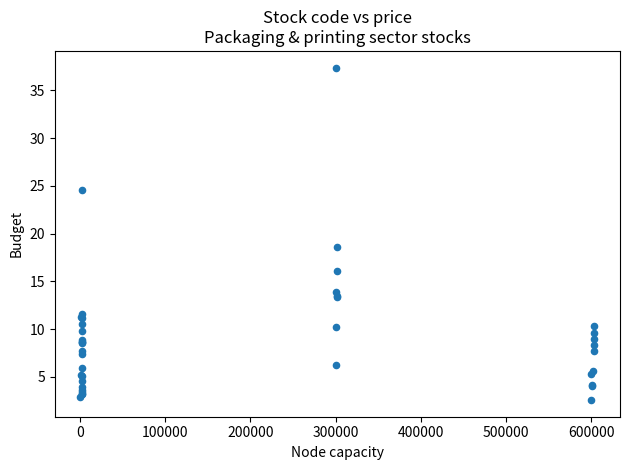

What Y value in the scatter plot is closest to 19?

18.6